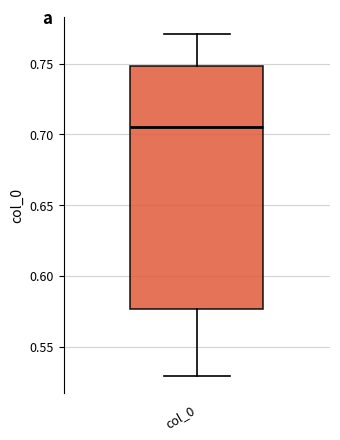

Read this box plot against the y-axis: the position of the median line, the range covered by the box, and the ends of both whiskers. The values are not printed on the chart, so give them approximately, as read against the axis.

median 0.705, box 0.575 to 0.750, whiskers 0.530 to 0.770